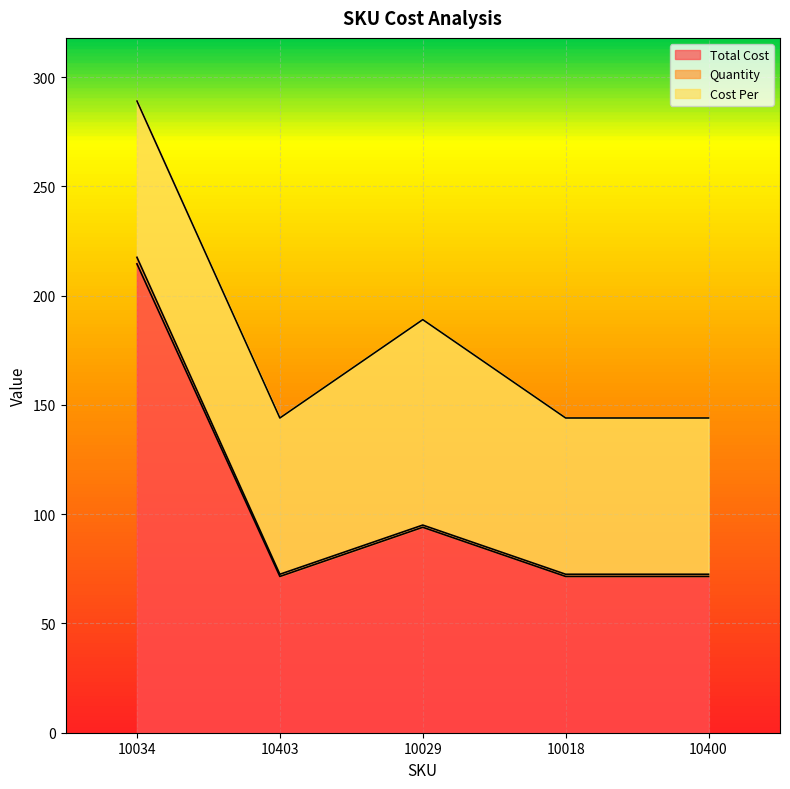

What is the label of the 1st point from the right?

10400